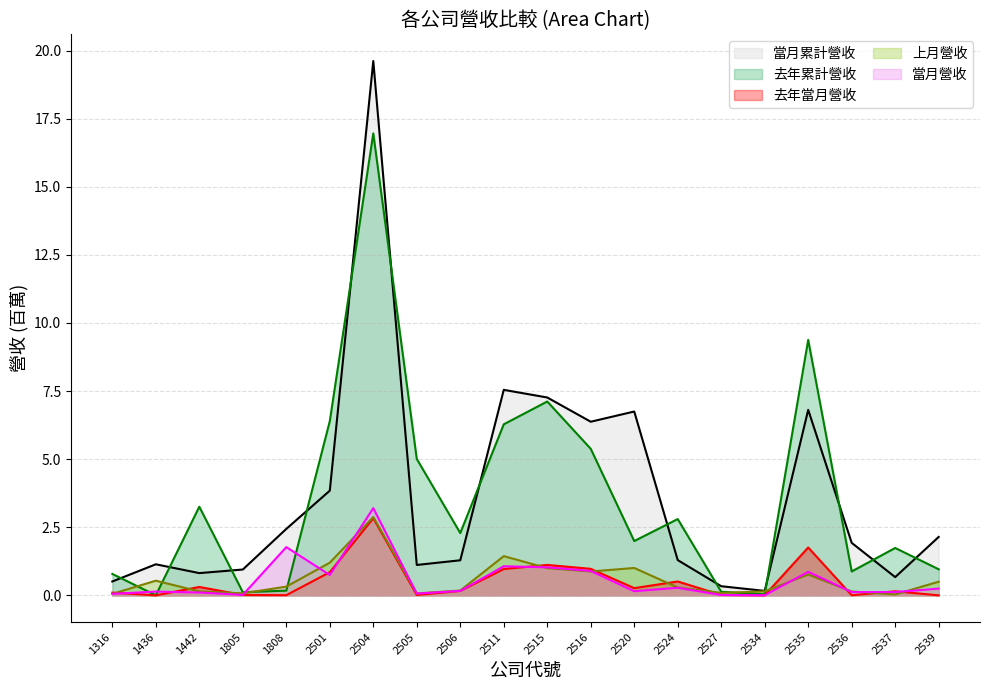

After their last crossing, which series has the higher values: 當月累計營收 or 去年累計營收?

當月累計營收